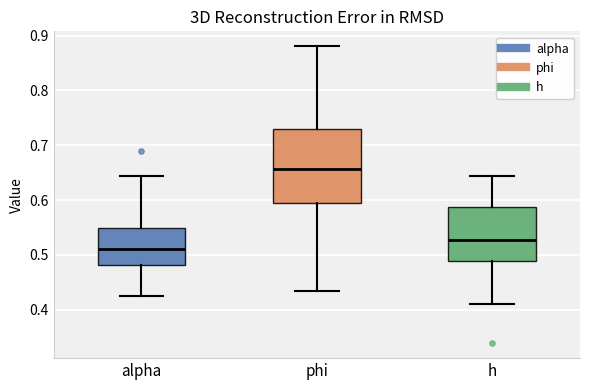

Which box's median line is the lowest?

alpha